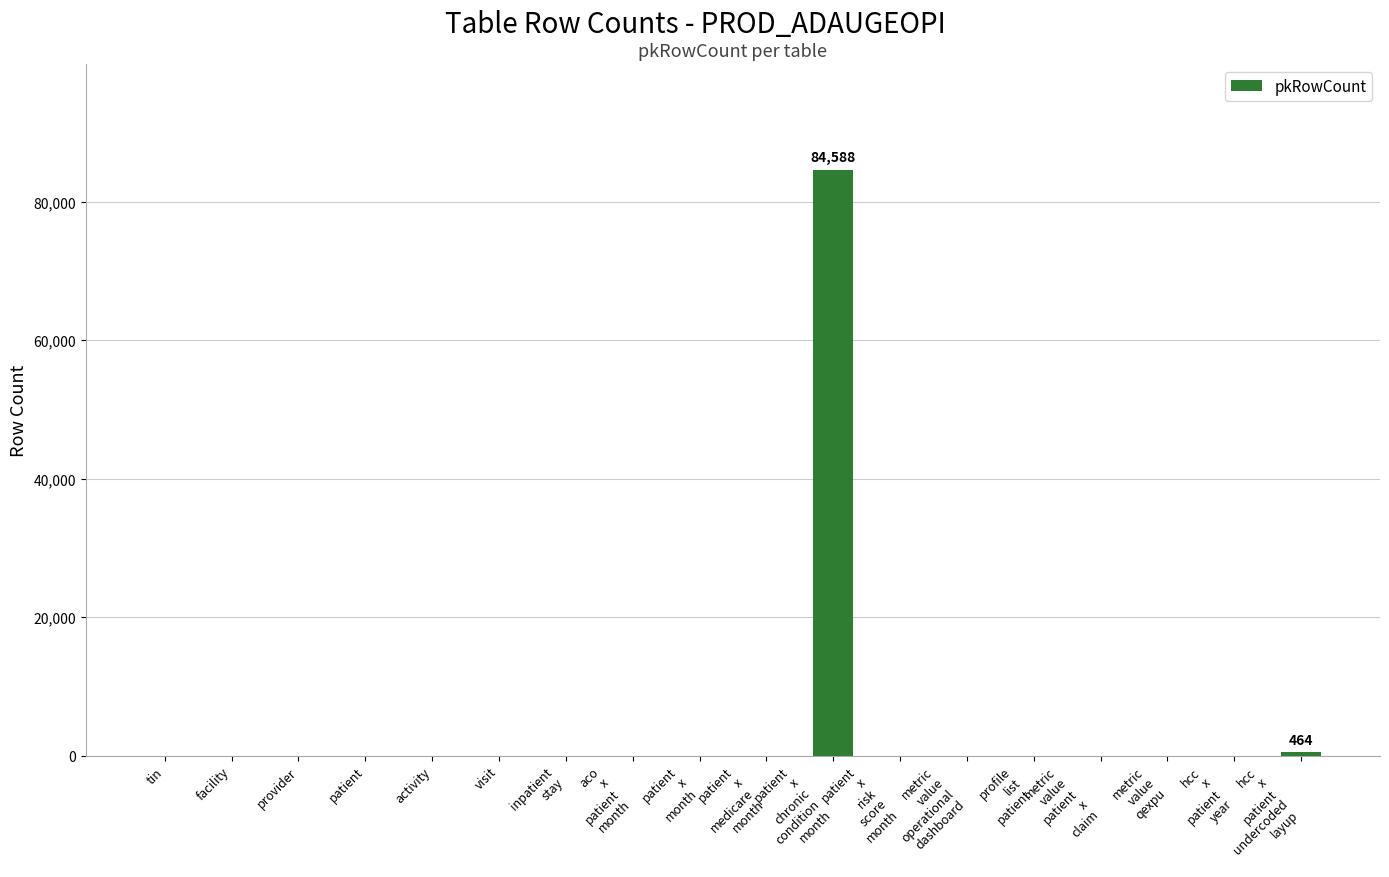

What is the greatest value displayed?

84588